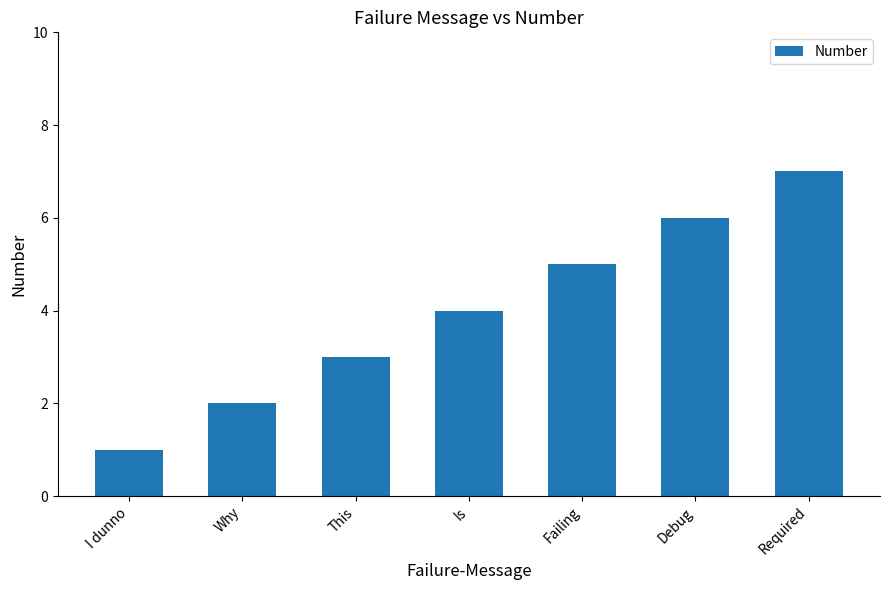

Which has a higher value, Is or Failing?

Failing